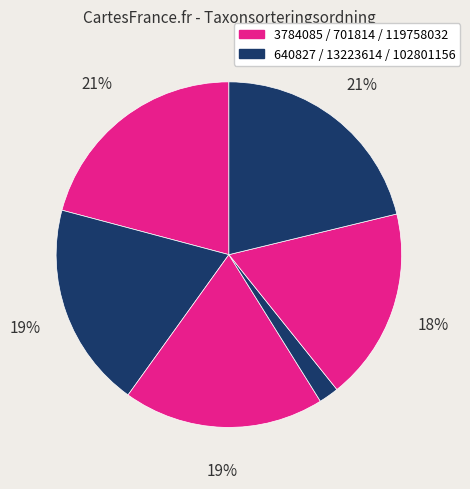

Rank the categories by value from highest to lowest.

119758032, 3784085, 640827, 701814, 102801156, 13223614